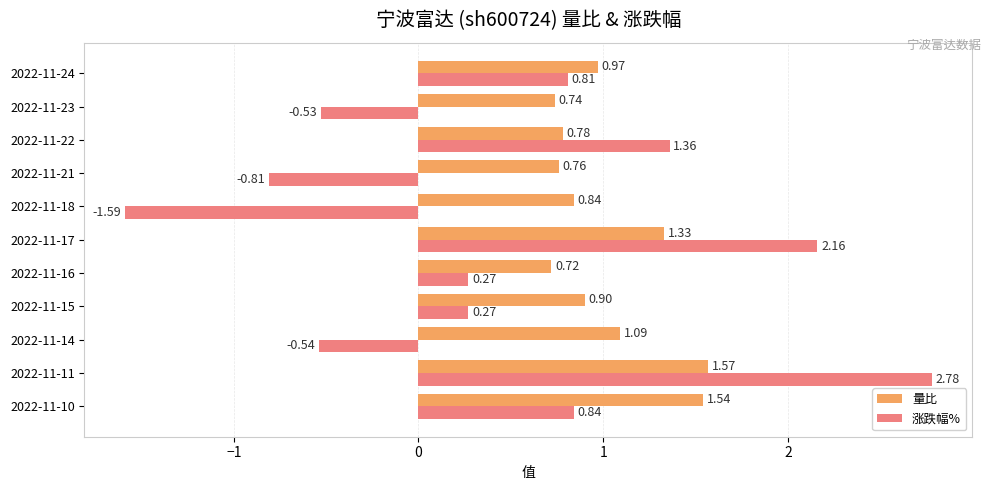

Which series has the largest total across all categories?

量比